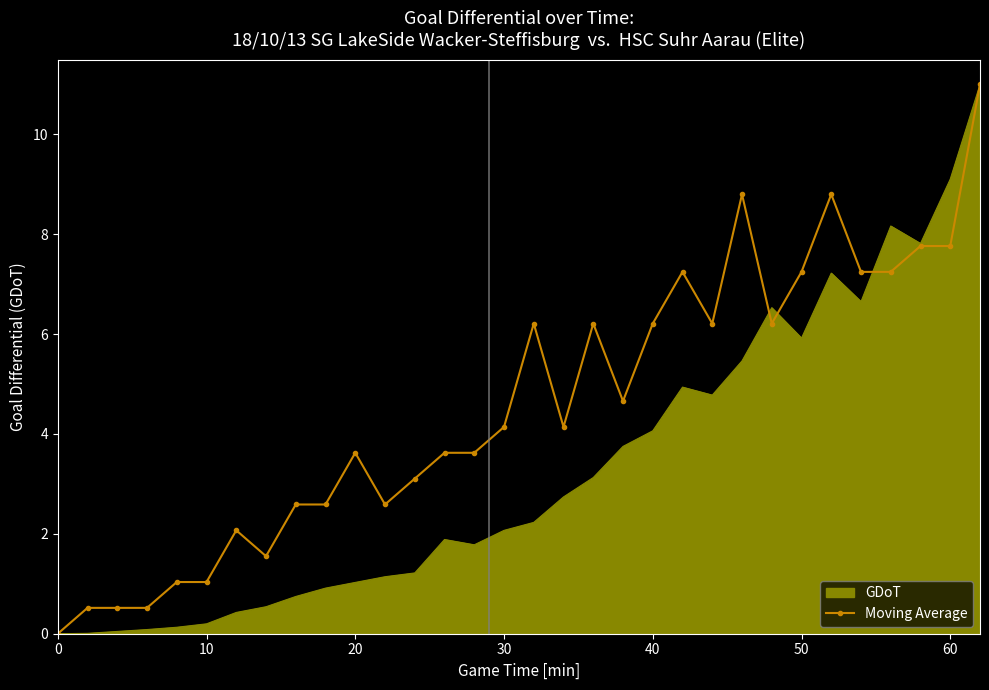

What is the highest value of the GDoT series?

11.0